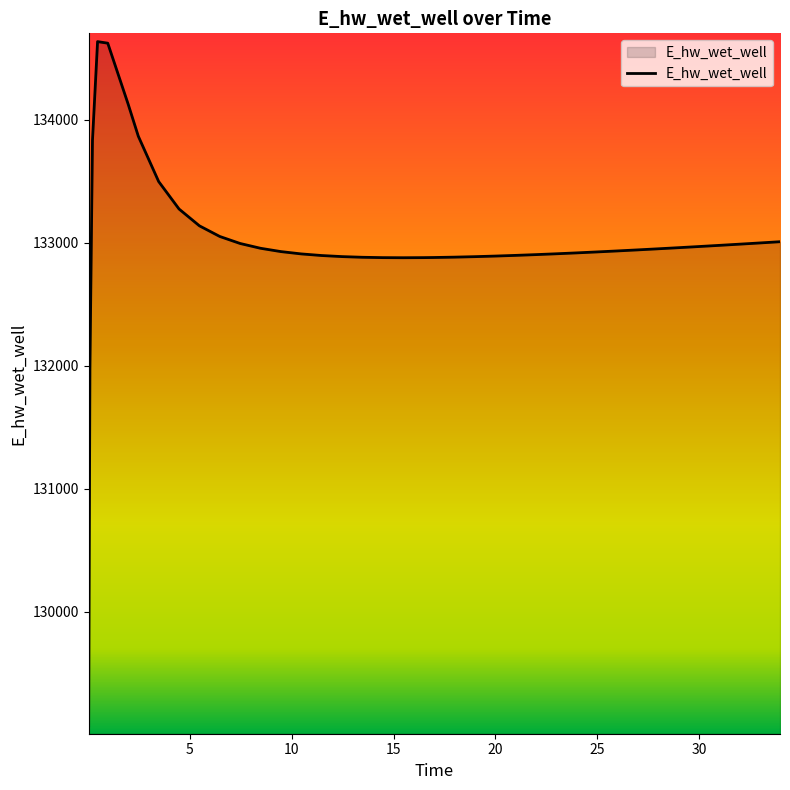

What is the difference between the maximum and minimum values?

5561.7